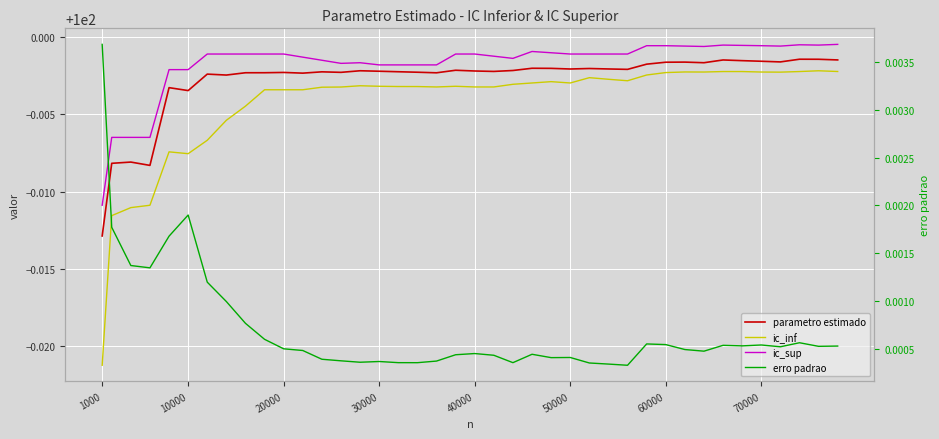

Does the chart display data point markers on the line(s)?

No